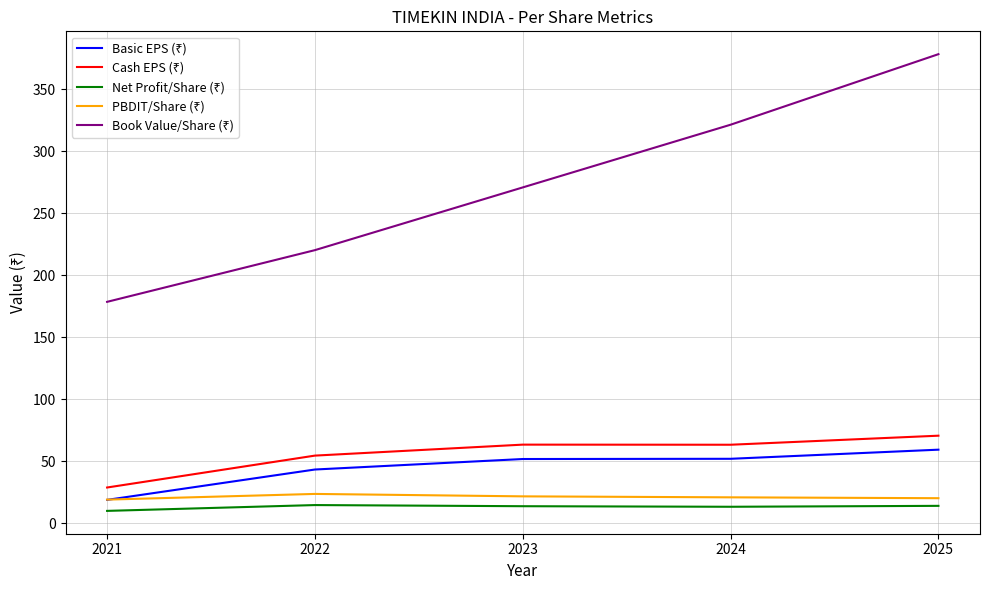

What is the greatest value displayed?

378.2